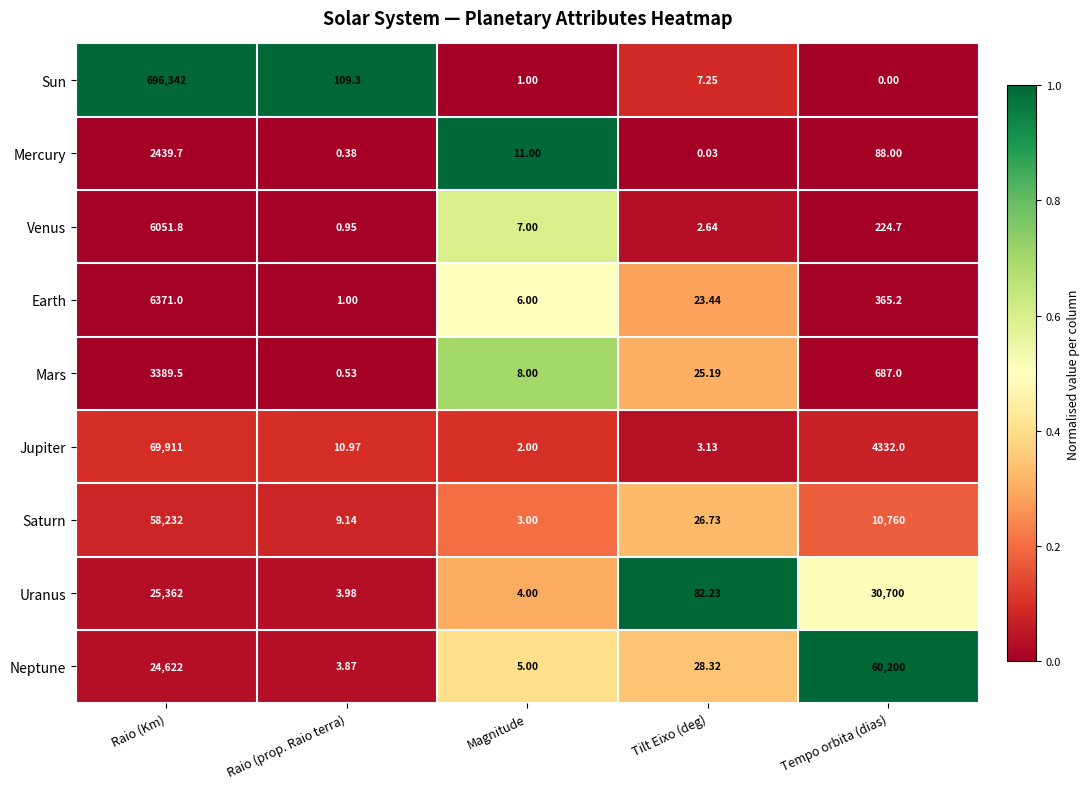

What is the spread (max minus min) of values at Raio (prop. Raio terra)?

108.9